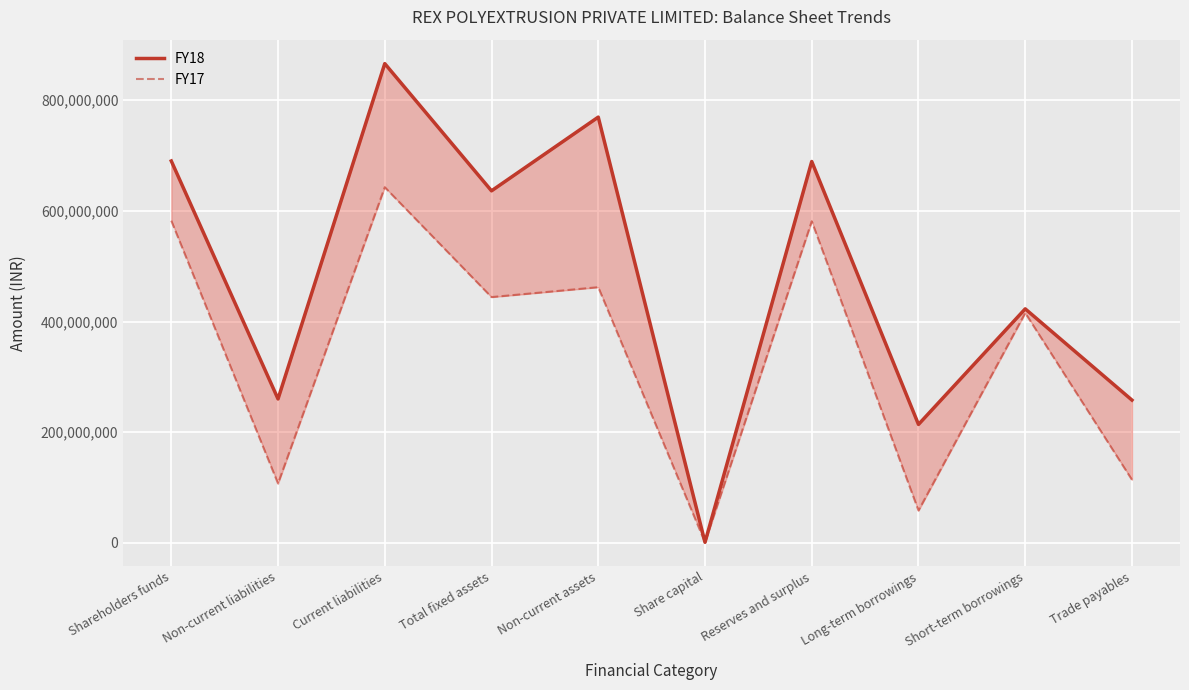

Is the value of FY17 at Long-term borrowings greater than the value of FY18 at Non-current assets?

No